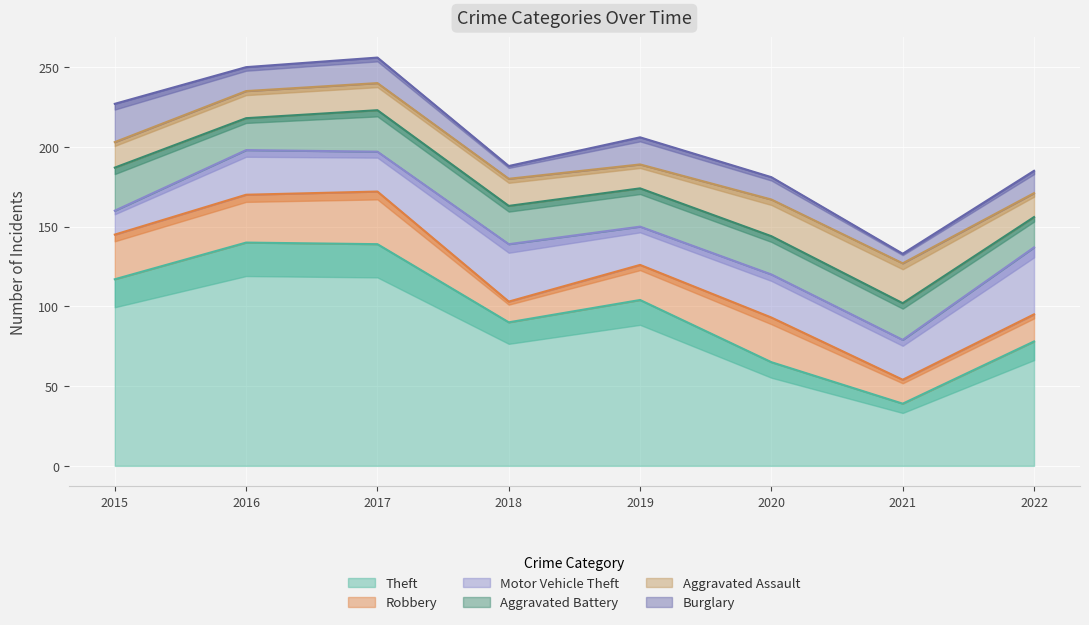

Between 2019 and 2022, which series saw the biggest shift?

Theft